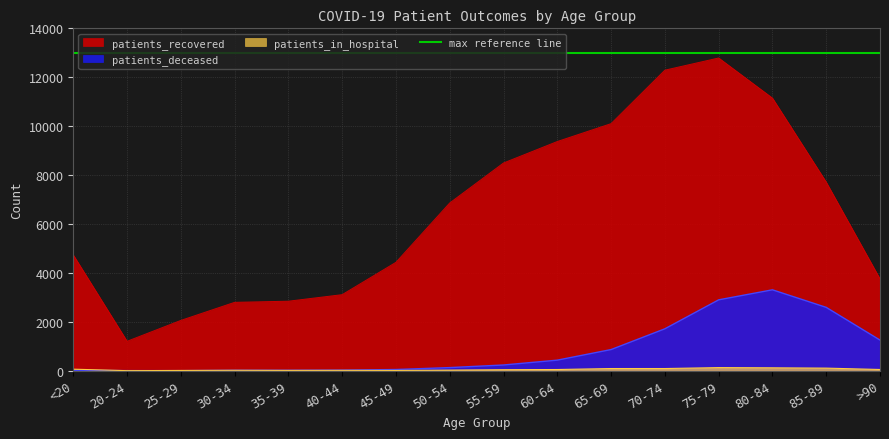

What is the difference between the highest and lowest values at 20-24?

1199